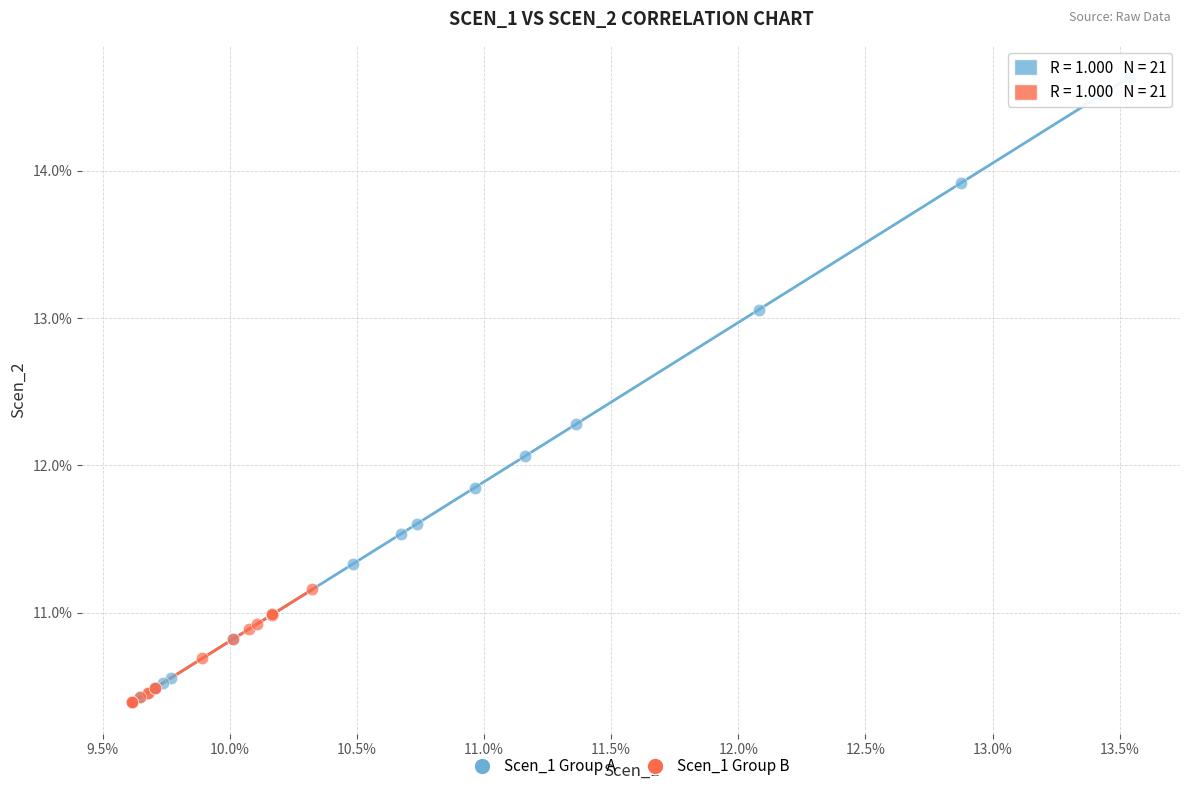

What are all the series names shown in the legend?

Scen_1 Group A, Scen_1 Group B